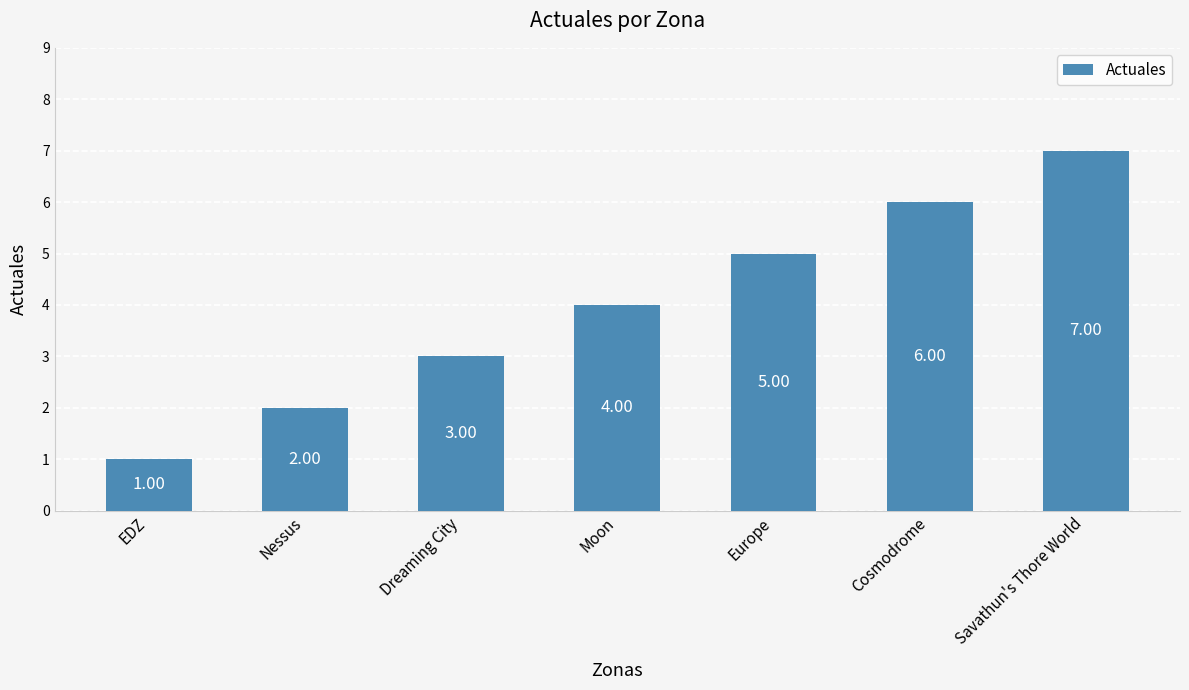

How many data points does each series have?

7